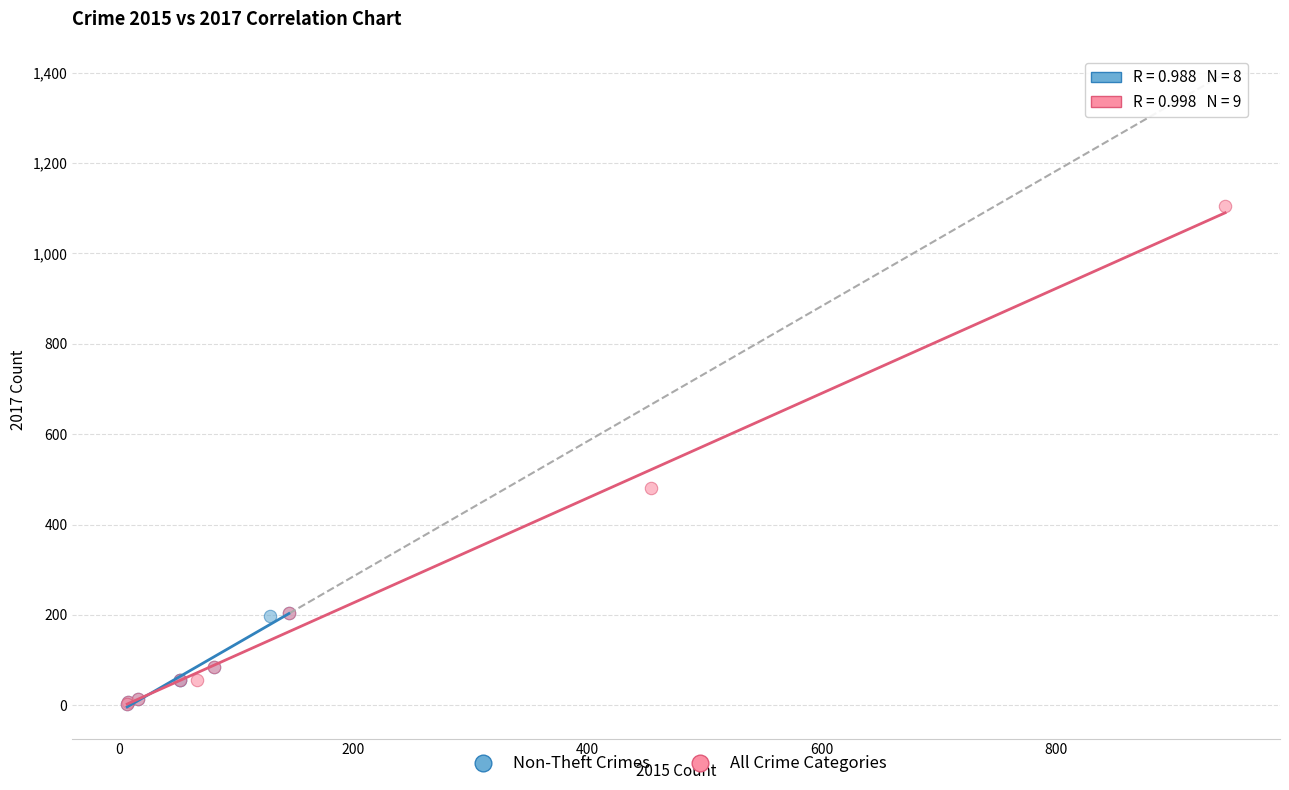

Which series has the largest Y range (max minus min)?

All Crime Categories